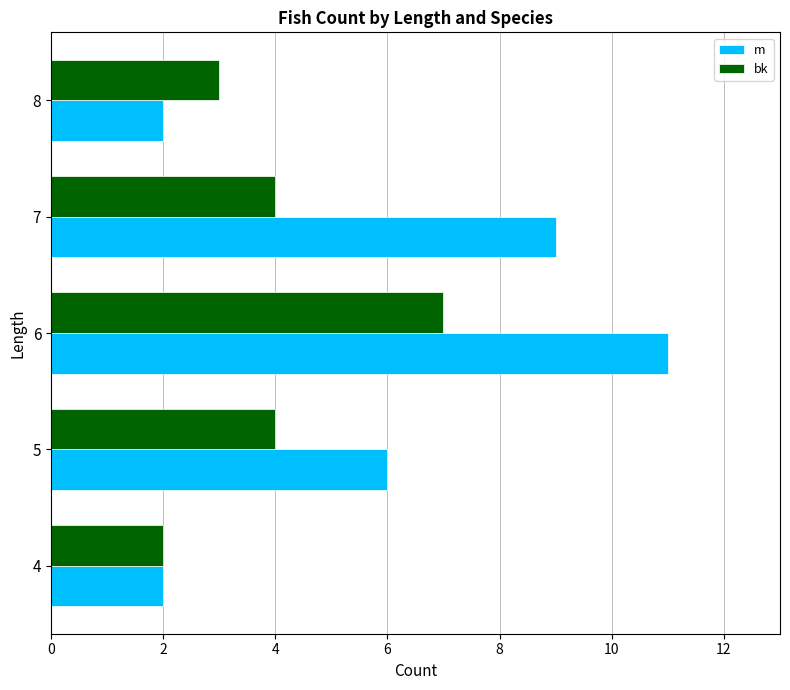

What is the difference between the maximum and minimum values in the bk series?

5